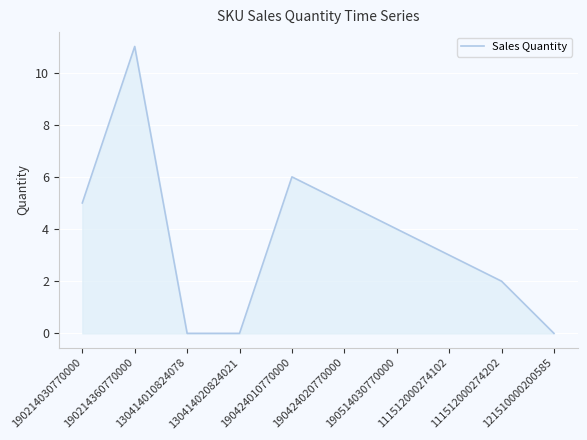

Which has a higher value, 190514030770000 or 190424020770000?

190424020770000